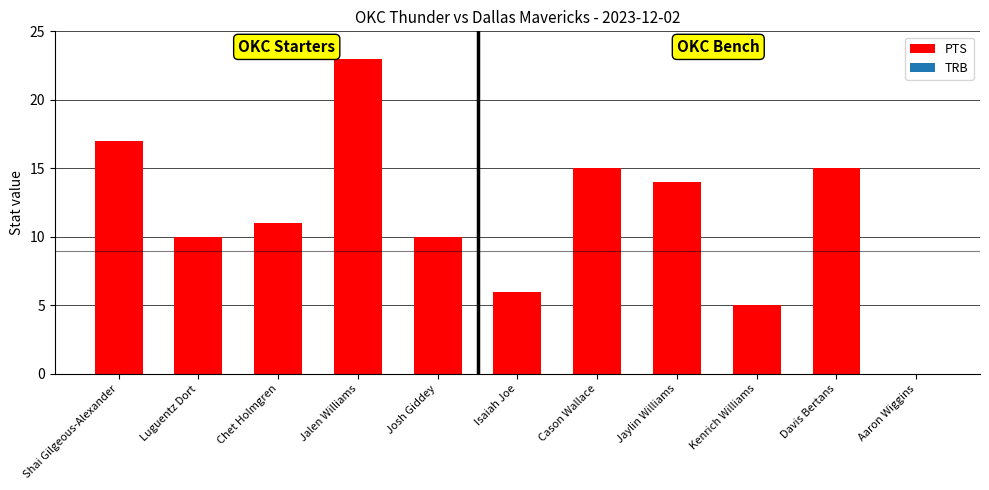

Which has a higher value, Jaylin Williams or Isaiah Joe?

Jaylin Williams